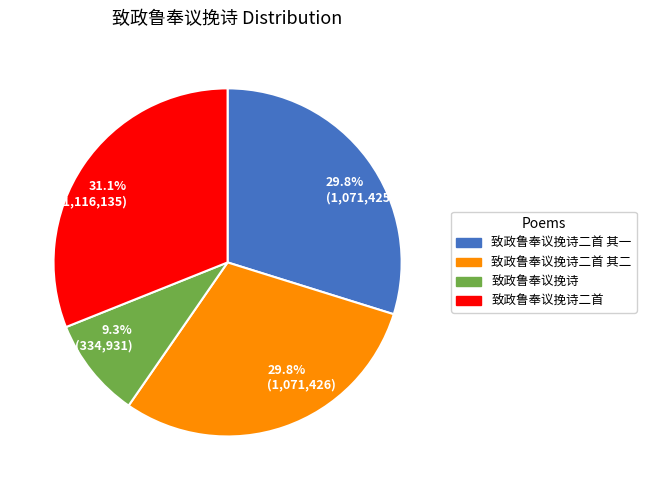

Between 31.1% (1,116,135) and 29.8% (1,071,425), which is larger?

31.1% (1,116,135)